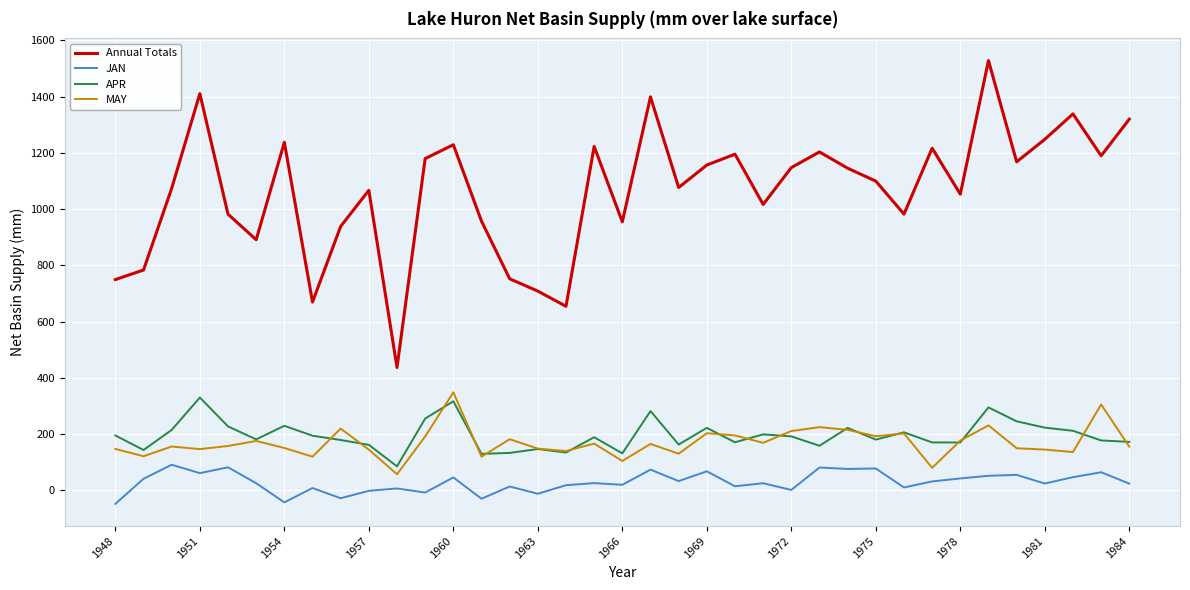

True or false: MAY and Annual Totals intersect in this chart.

False